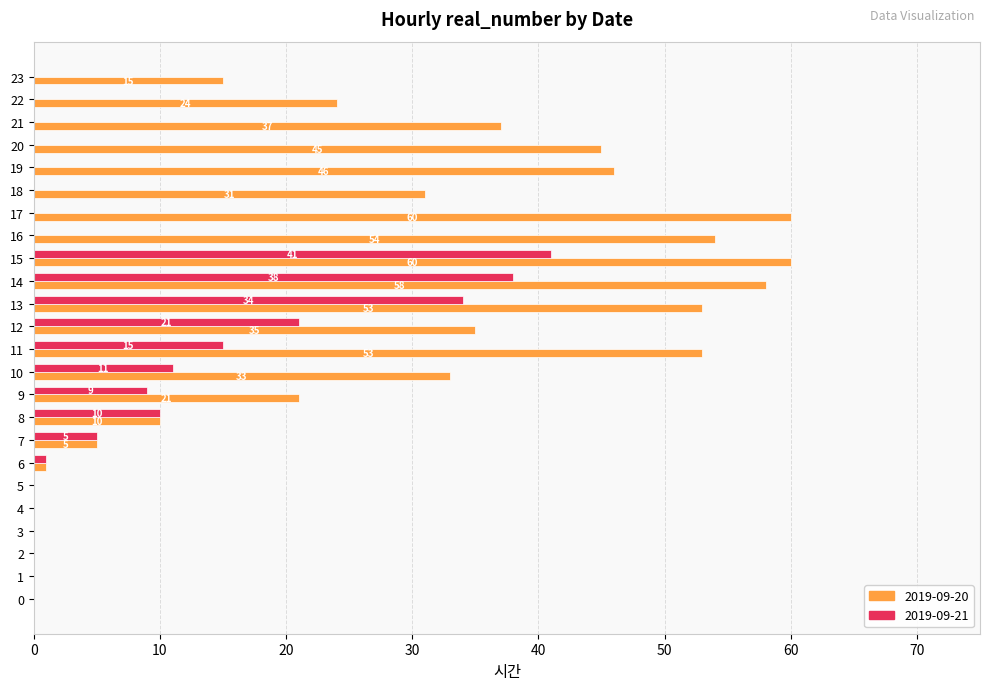

At which label is 2019-09-20 closest to 30?

18